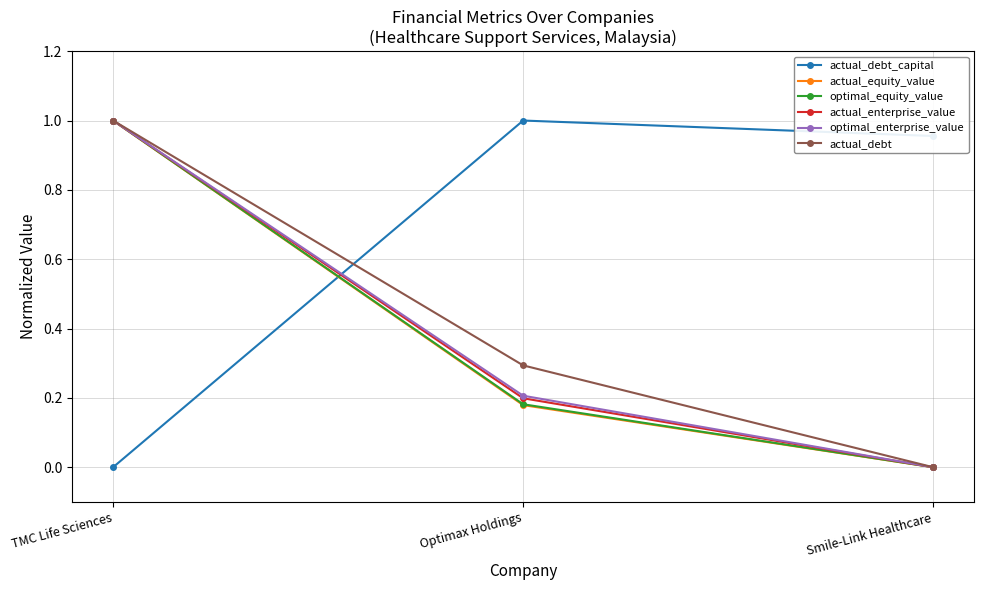

Which category has the lowest value in the actual_debt_capital series?

TMC Life Sciences